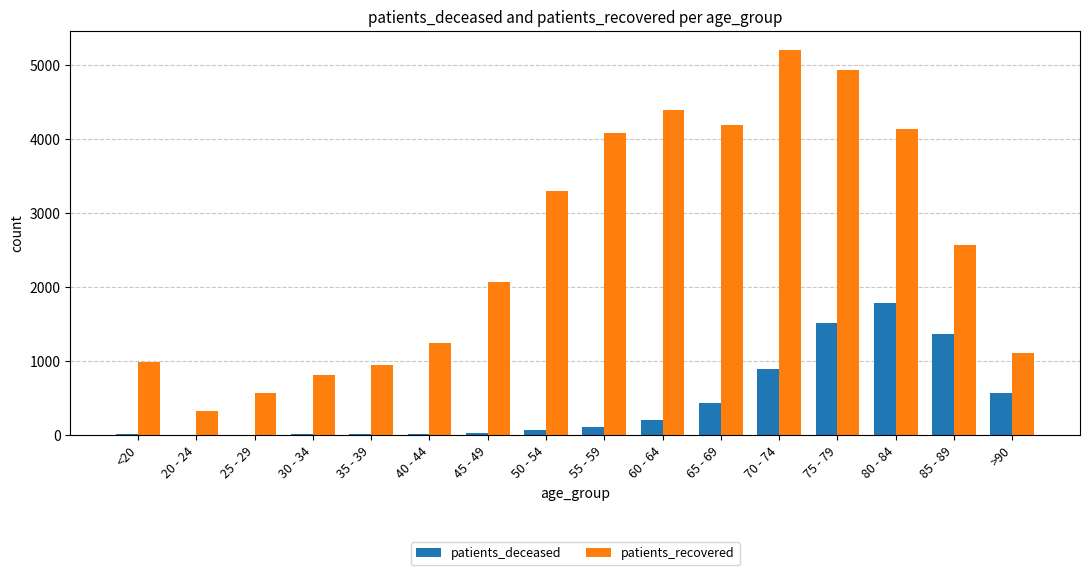

What are all the series names shown in the legend?

patients_deceased, patients_recovered